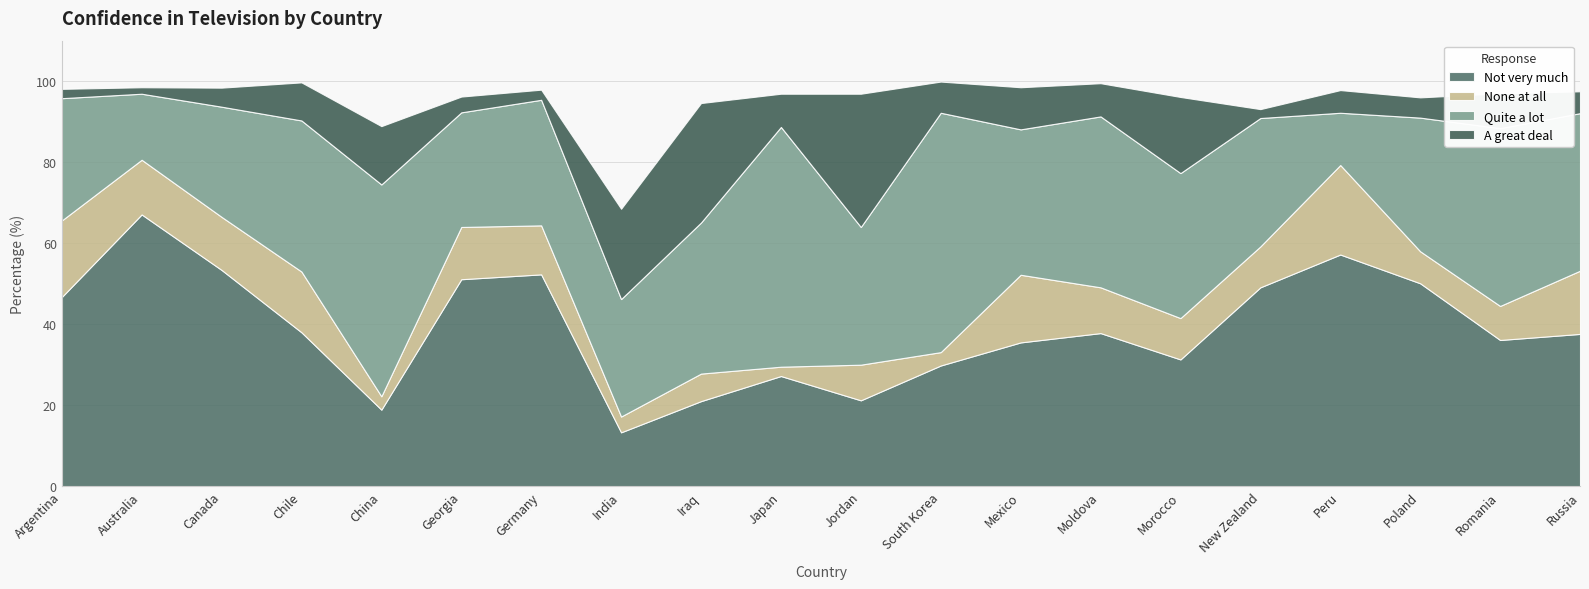

Reading left to right, list all the values displayed in this chart.

Not very much: Argentina=46.7	Australia=67.1	Canada=53.4	Chile=38.0	China=18.9	Georgia=51.1	Germany=52.3	India=13.3	Iraq=21.0	Japan=27.2	Jordan=21.2	South Korea=29.8	Mexico=35.5	Moldova=37.8	Morocco=31.3	New Zealand=49.1	Peru=57.2	Poland=50.1	Romania=36.1	Russia=37.6
None at all: Argentina=18.9	Australia=13.5	Canada=13.1	Chile=15.0	China=3.3	Georgia=12.9	Germany=12.1	India=3.9	Iraq=6.8	Japan=2.3	Jordan=8.8	South Korea=3.3	Mexico=16.7	Moldova=11.3	Morocco=10.2	New Zealand=10.1	Peru=22.1	Poland=7.9	Romania=8.4	Russia=15.6
Quite a lot: Argentina=30.2	Australia=16.3	Canada=27.2	Chile=37.3	China=52.3	Georgia=28.3	Germany=31.0	India=29.0	Iraq=37.3	Japan=59.2	Jordan=34.0	South Korea=59.1	Mexico=35.9	Moldova=42.2	Morocco=35.8	New Zealand=31.7	Peru=12.9	Poland=33.0	Romania=43.9	Russia=38.9
A great deal: Argentina=2.3	Australia=1.6	Canada=4.7	Chile=9.4	China=14.4	Georgia=3.9	Germany=2.5	India=22.3	Iraq=29.5	Japan=8.2	Jordan=32.9	South Korea=7.7	Mexico=10.4	Moldova=8.2	Morocco=18.8	New Zealand=2.2	Peru=5.6	Poland=5.0	Romania=8.6	Russia=5.4